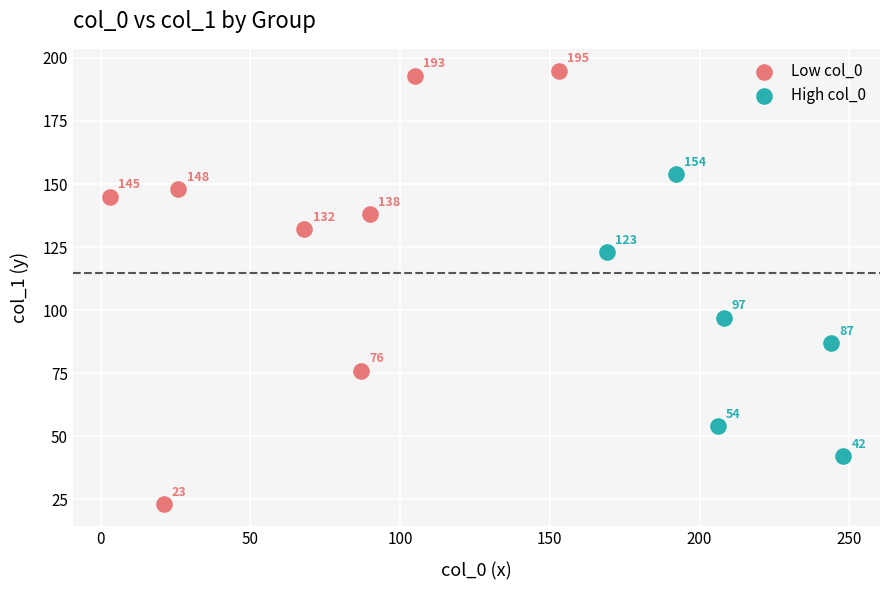

Which series contains the lowest Y value?

Low col_0